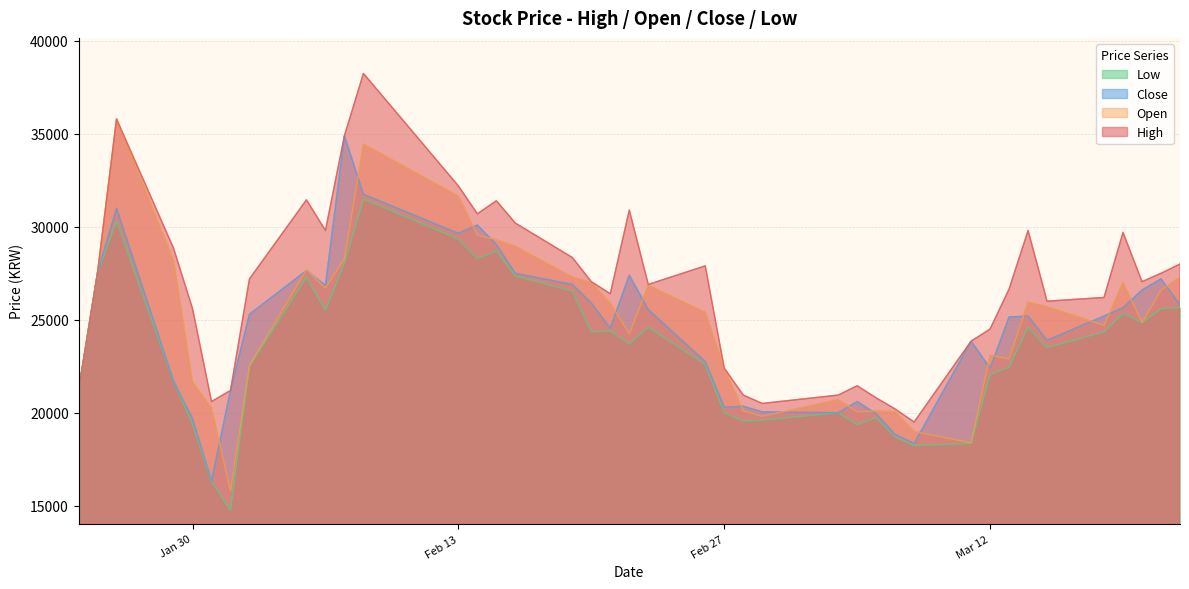

Which series has the largest range (max minus min)?

Open